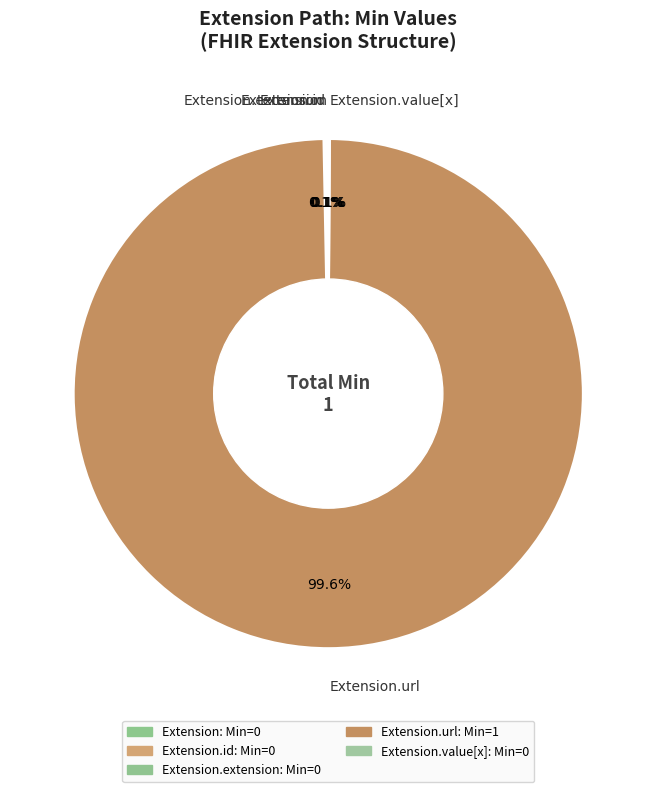

Is there any slice that represents more than half of the pie?

Yes